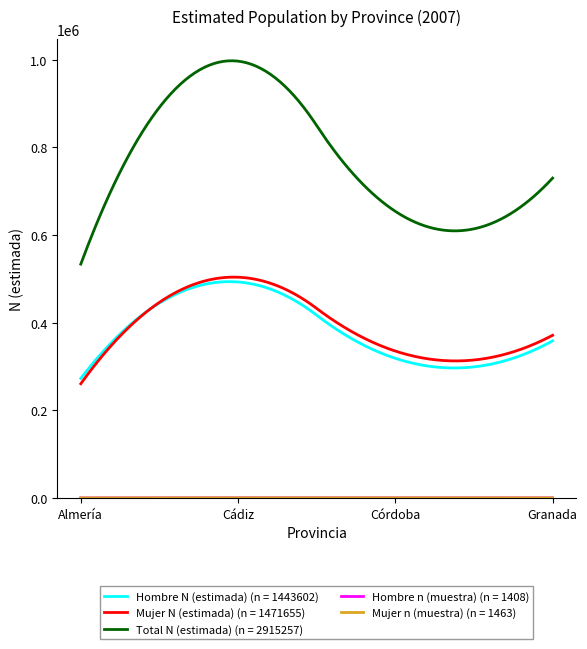

True or false: Mujer N (estimada) (n = 1471655) and Total N (estimada) (n = 2915257) intersect in this chart.

False